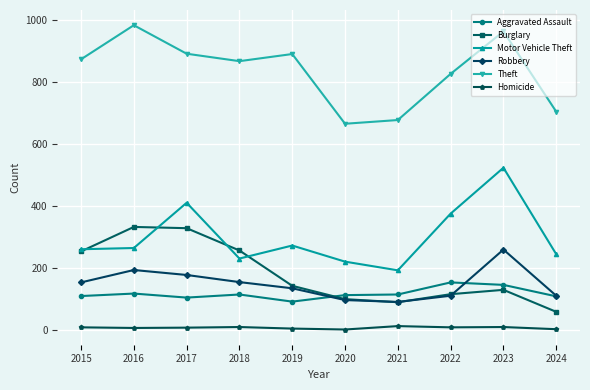

How many interior local peaks does the Motor Vehicle Theft series have?

3